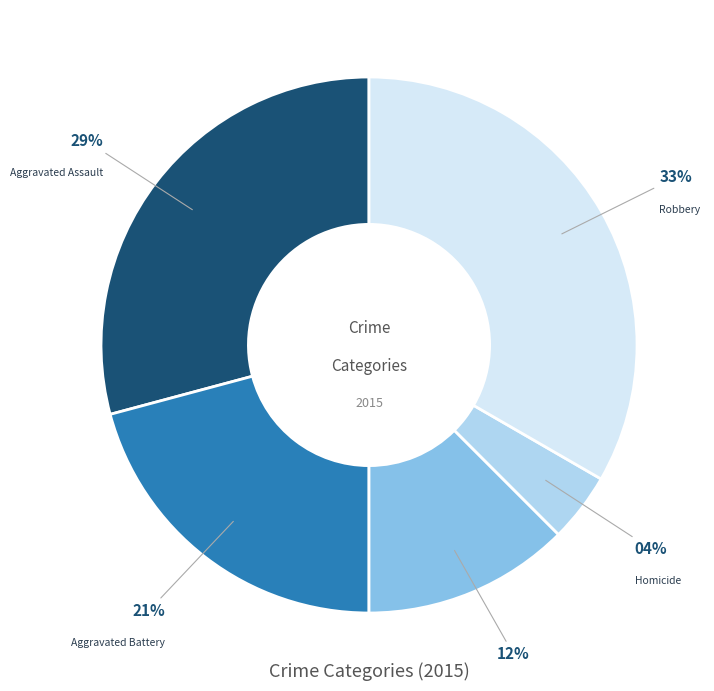

To the nearest percent, what is the difference between the largest and smallest slice percentages?

29%